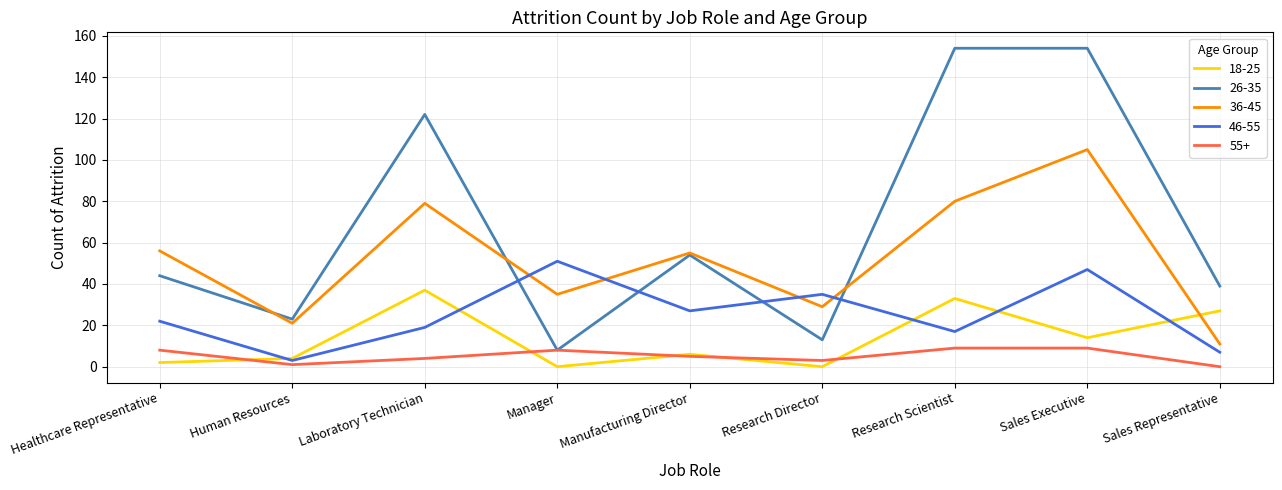

True or false: 36-45 and 55+ cross at least once.

False